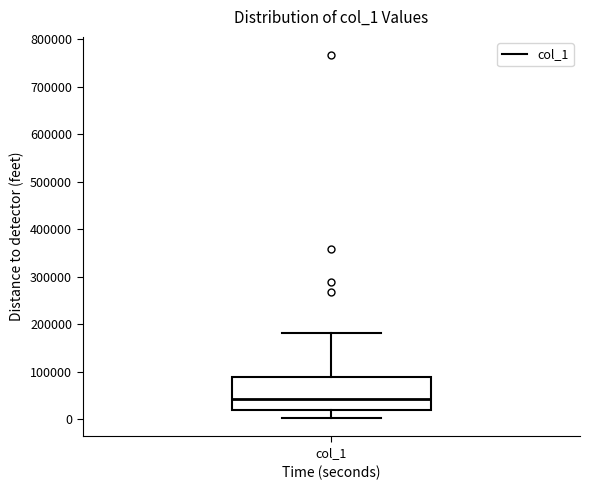

Where does the lower whisker of the box for col_1 end on the y-axis? The values are not printed on the chart, so give them approximately, as read against the axis.

0